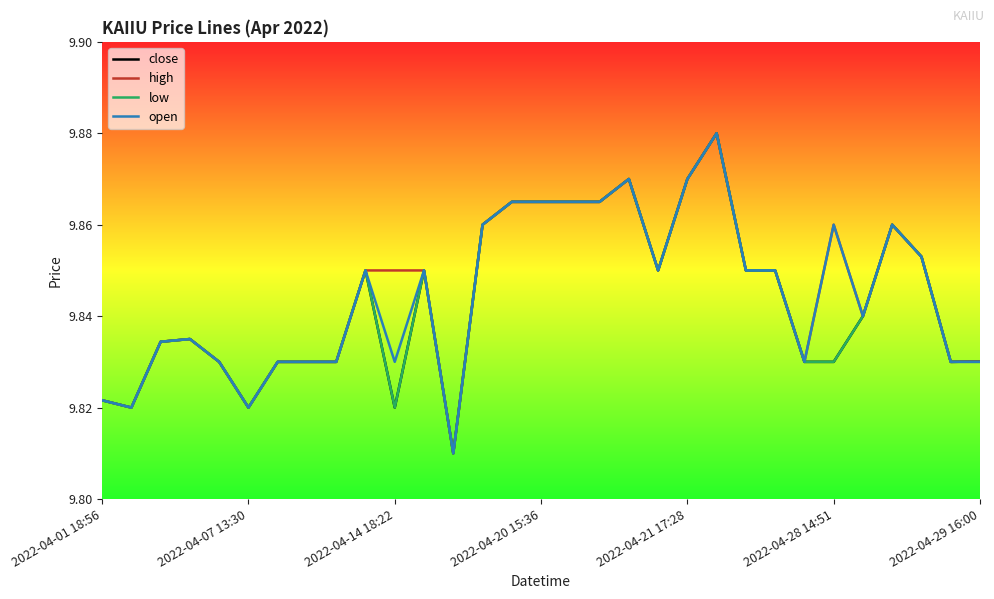

What is the sum of all open values?

305.2